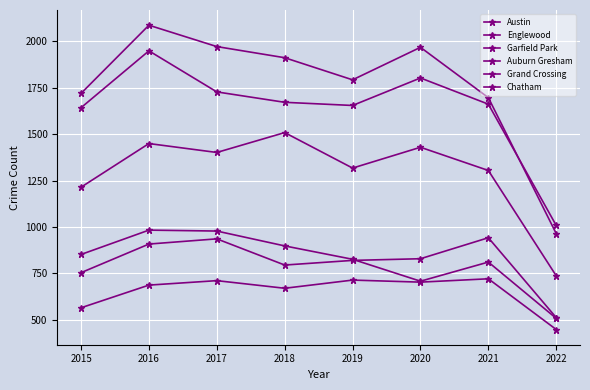

Where is the first local maximum for Grand Crossing?

2017